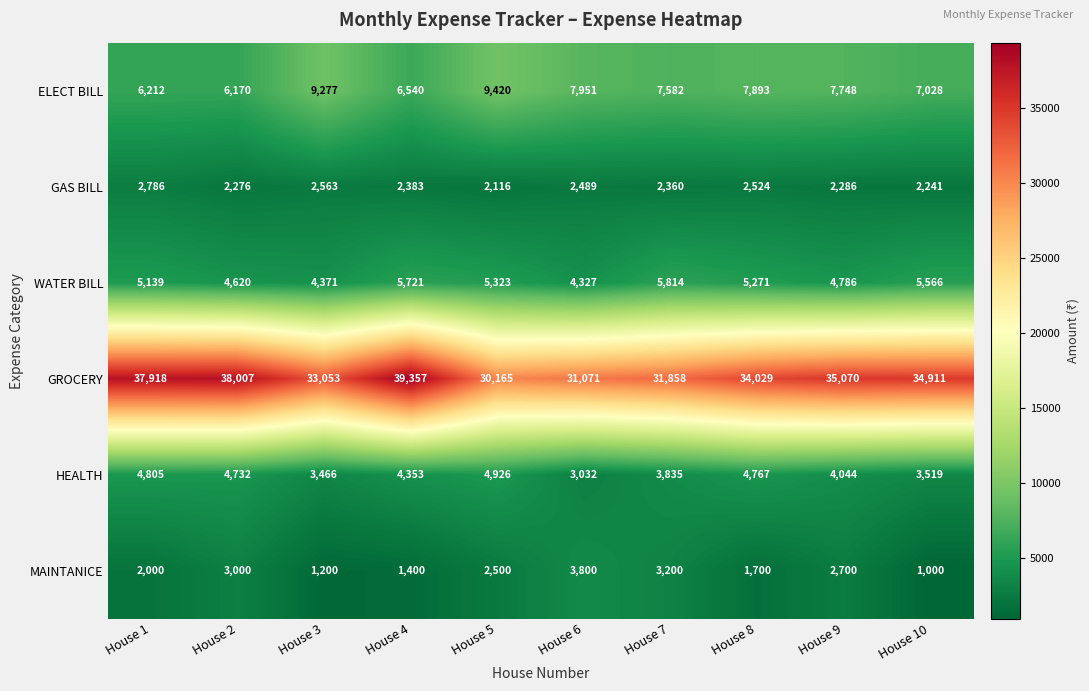

Which series has the largest total across all categories?

GROCERY